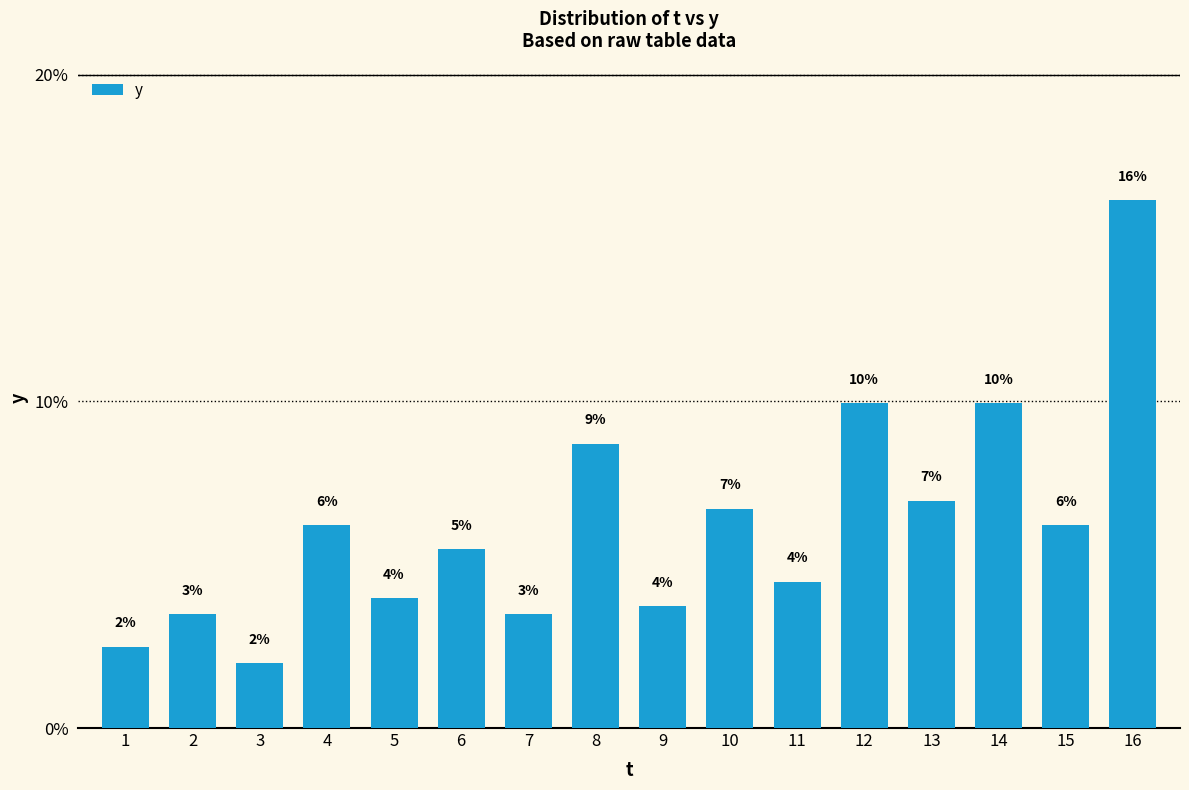

At which label does the data first exceed 6?

4